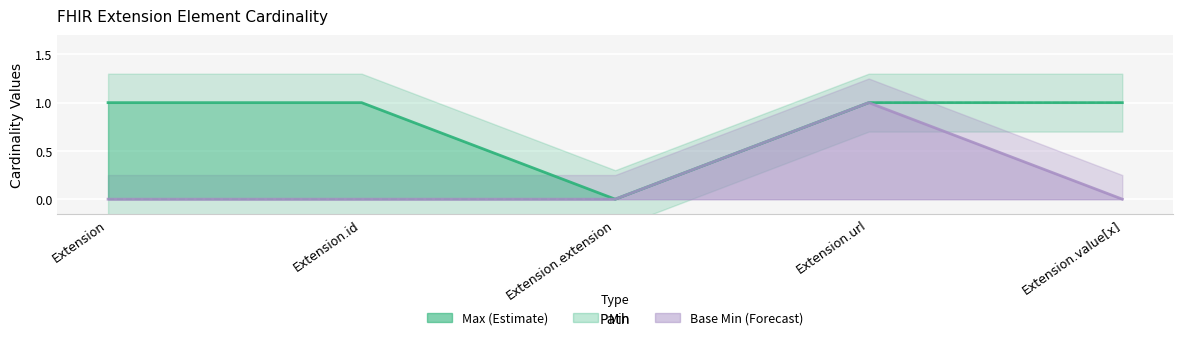

Between Extension.value[x] and Extension.id, which is larger?

Extension.value[x]